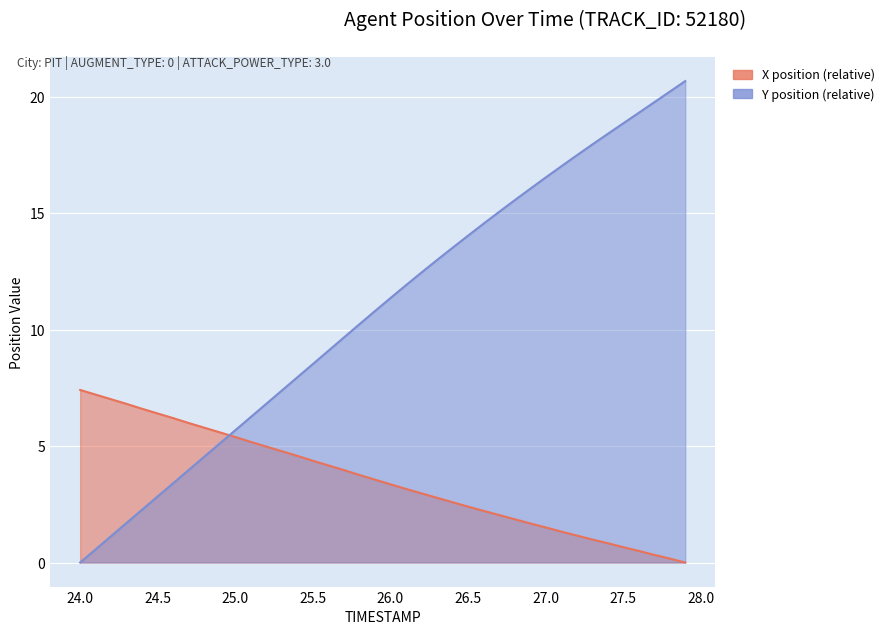

What position from the right is 25.2?

28